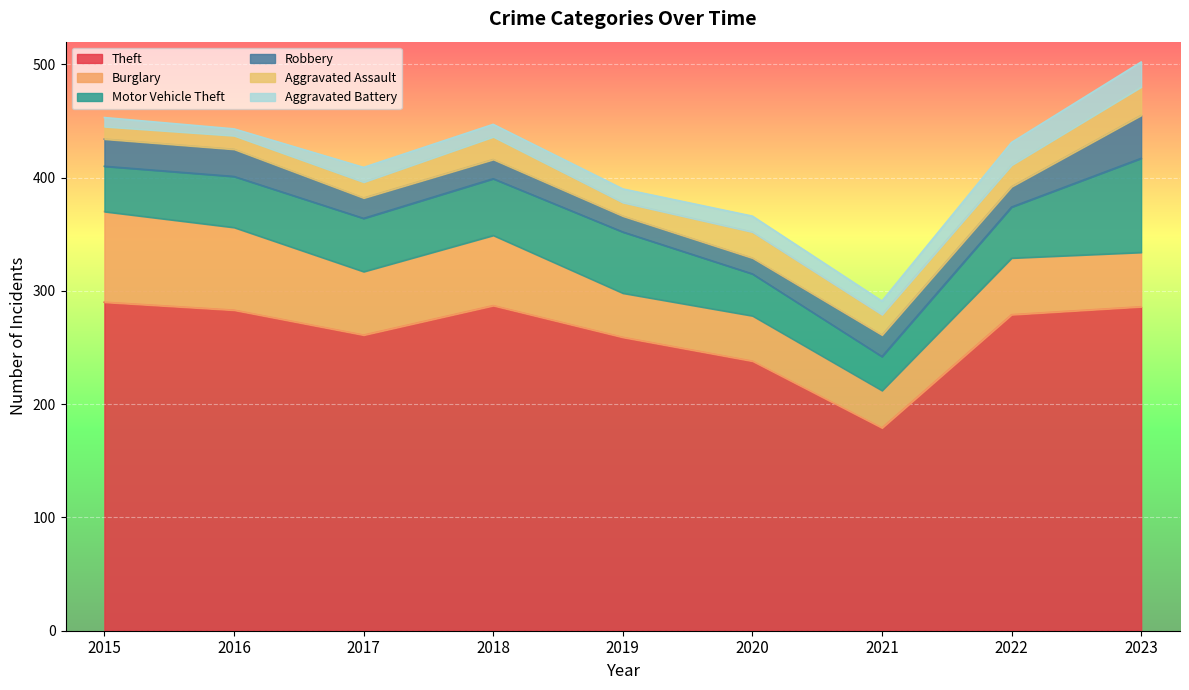

What is the value of the Aggravated Assault point at the 1st from the left?

11